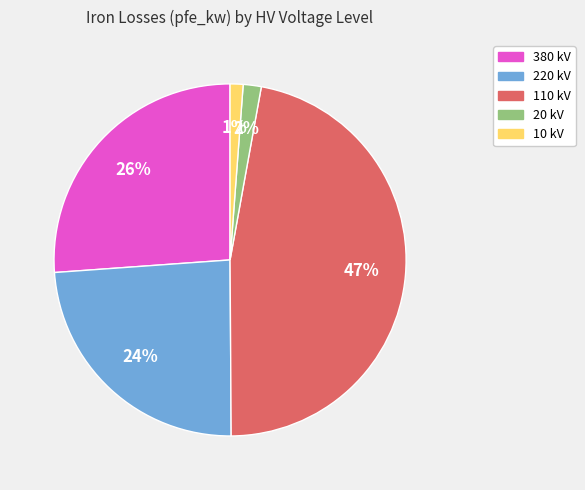

Is there a majority slice in this chart?

No